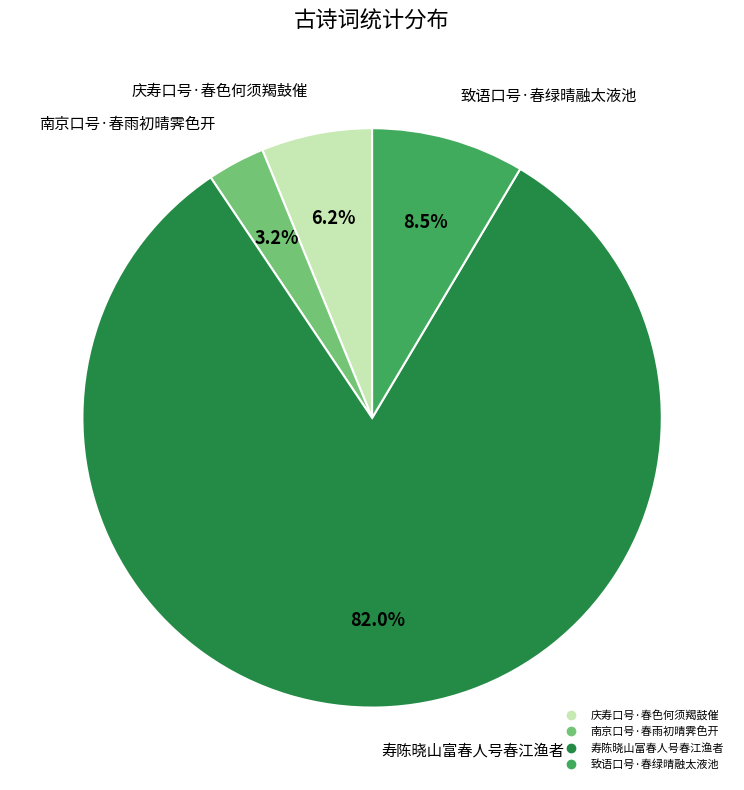

Do 致语口号·春绿晴融太液池 and 庆寿口号·春色何须羯鼓催 together represent more than half of the pie?

No